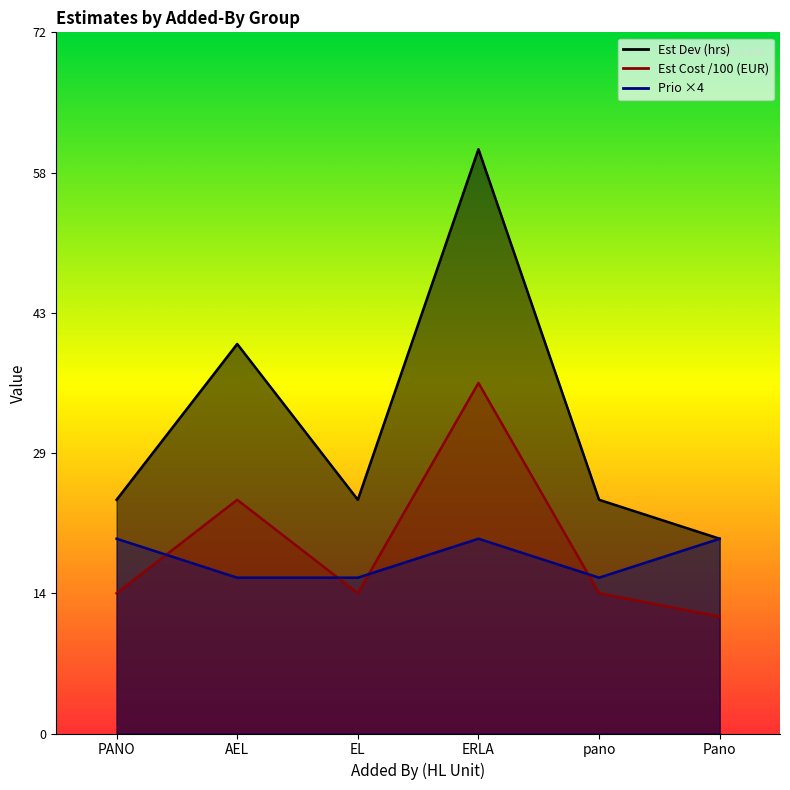

Where is the first local minimum for Prio?

pano